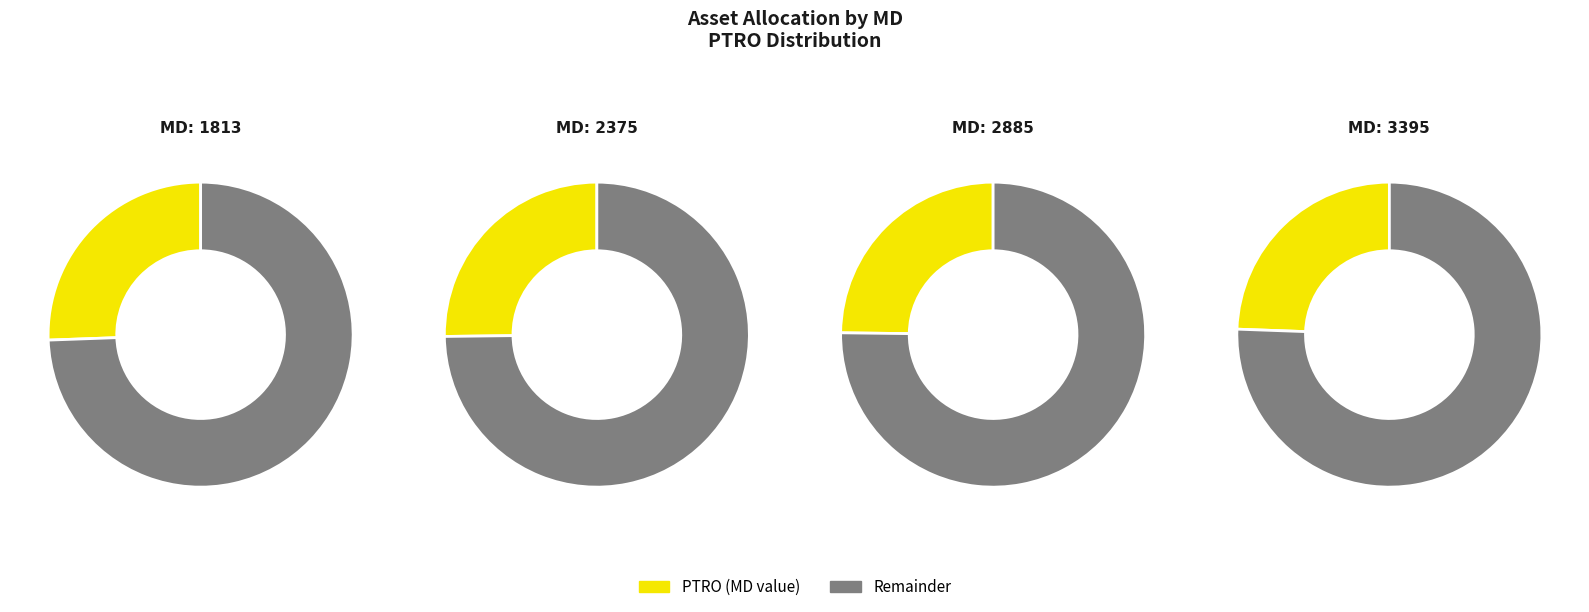

Rank the categories by value from lowest to highest.

3395, 2885, 2375, 1813